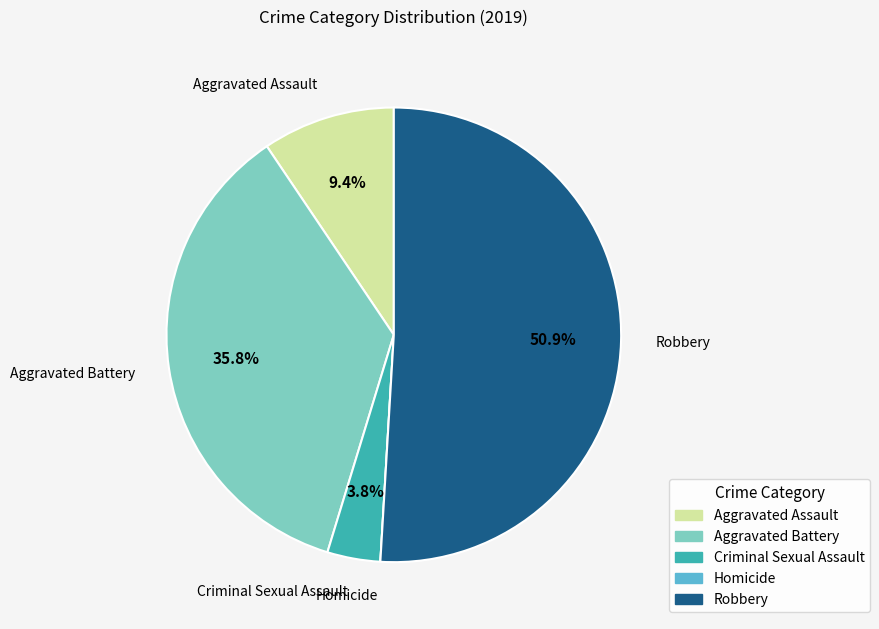

Is it true that Aggravated Battery is 30% of the pie?

False